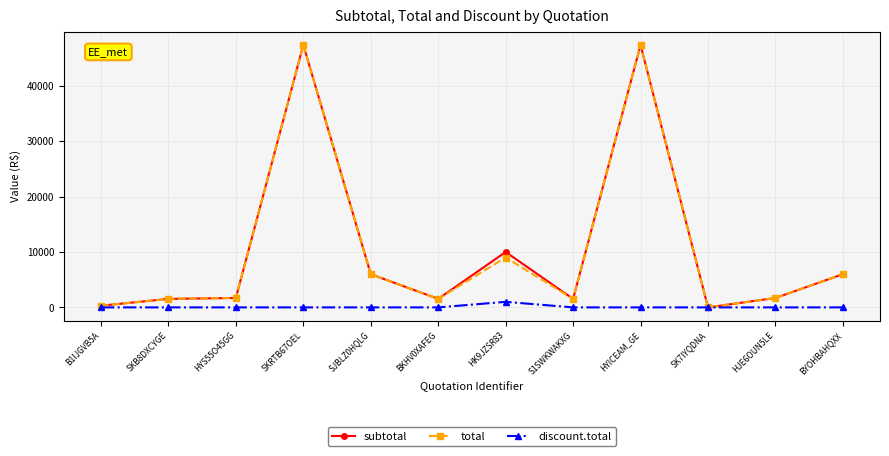

Is this an area chart (filled region under the line)?

No